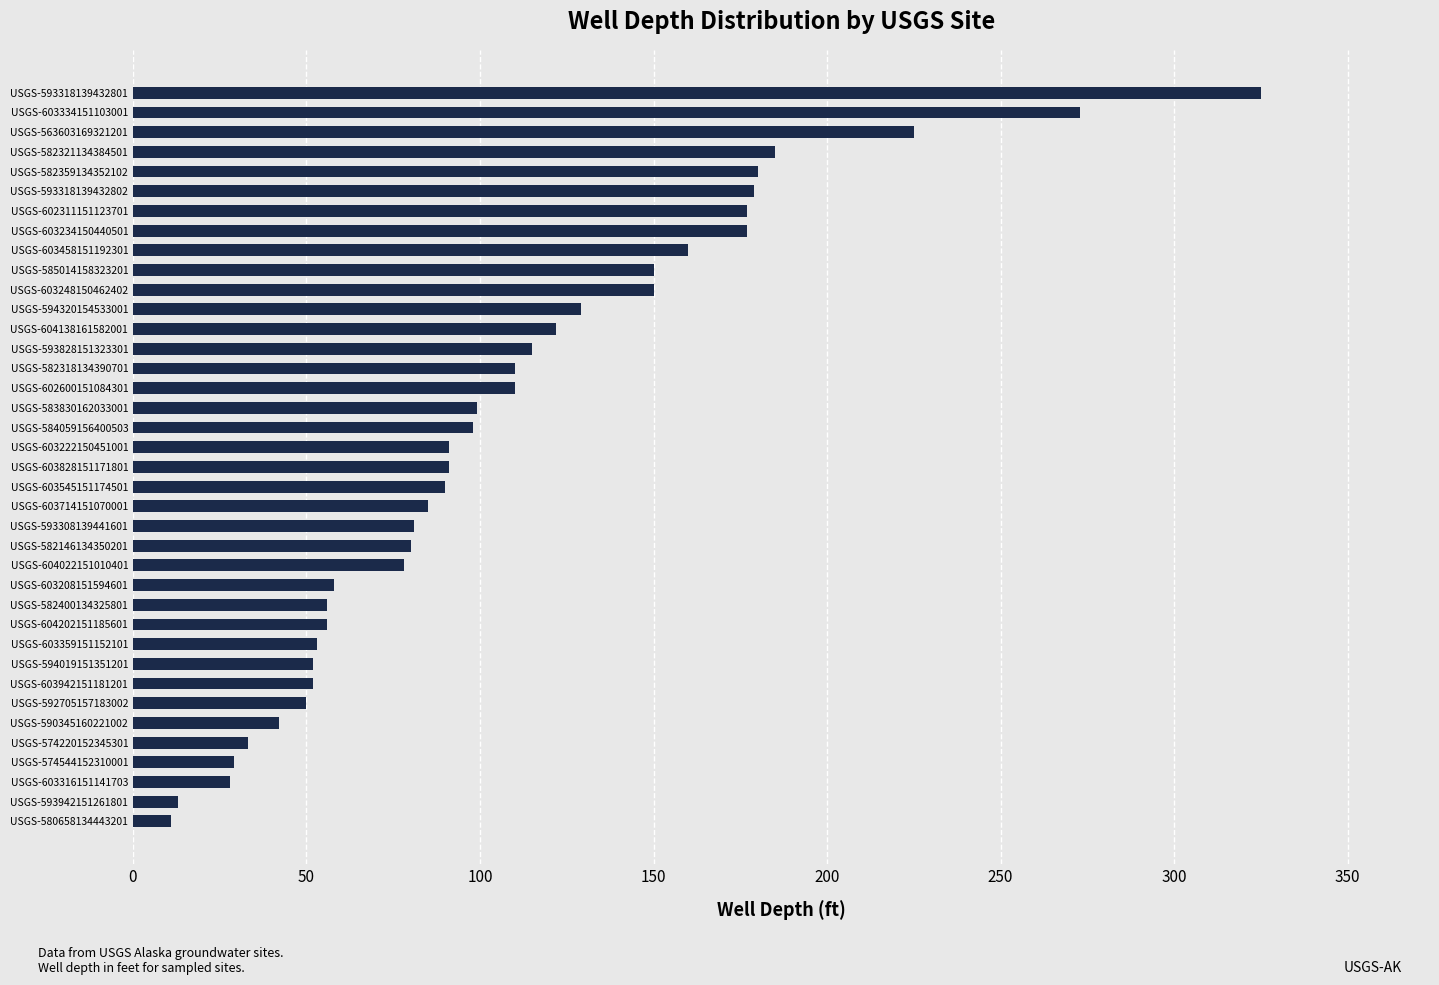

Does the chart contain any negative values?

No